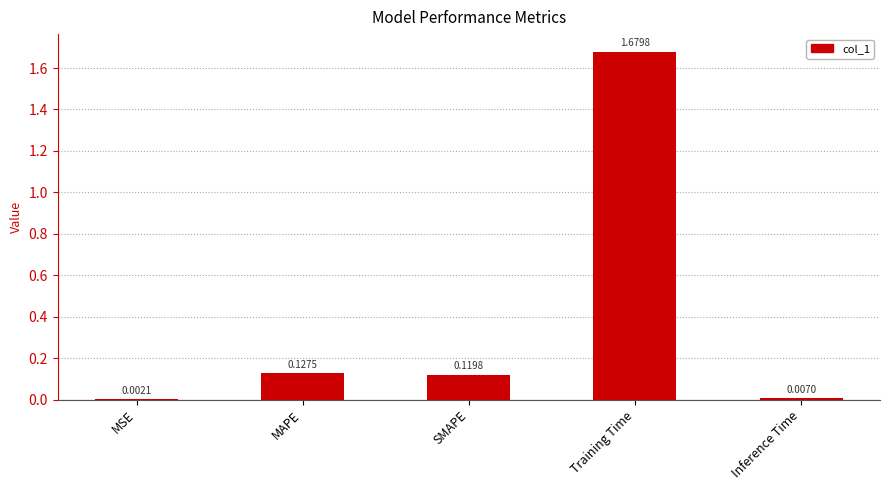

What is the sum of all values?

1.9